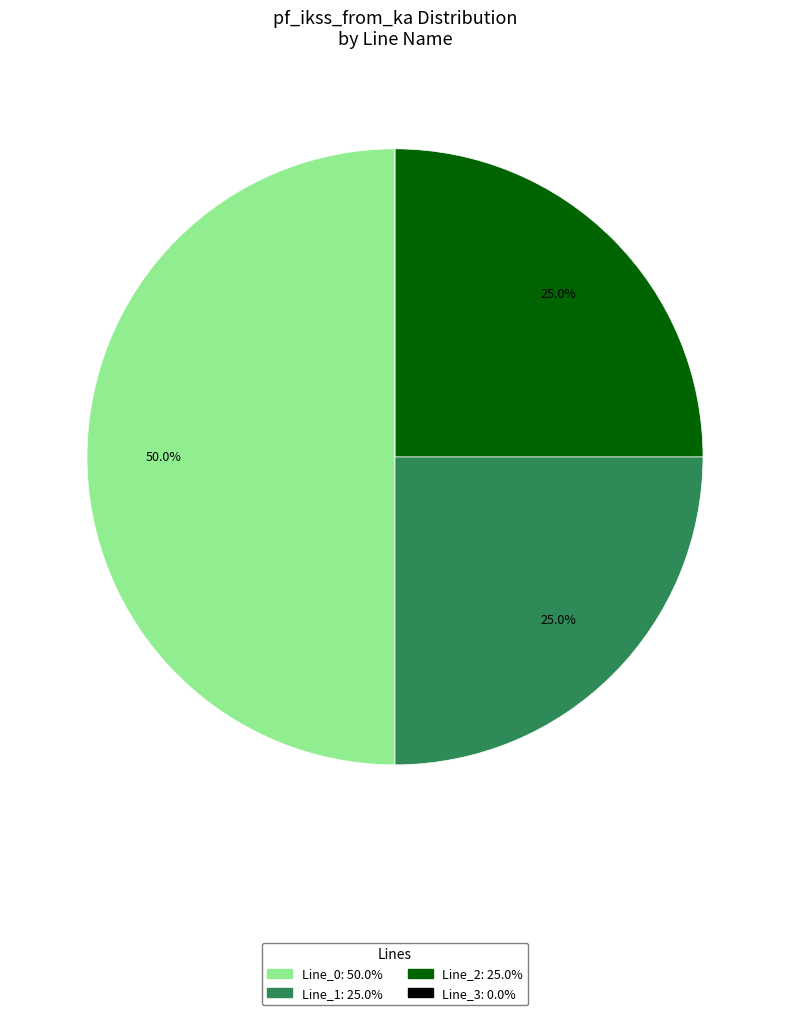

True or false: Line_2 accounts for 10% of the total.

False